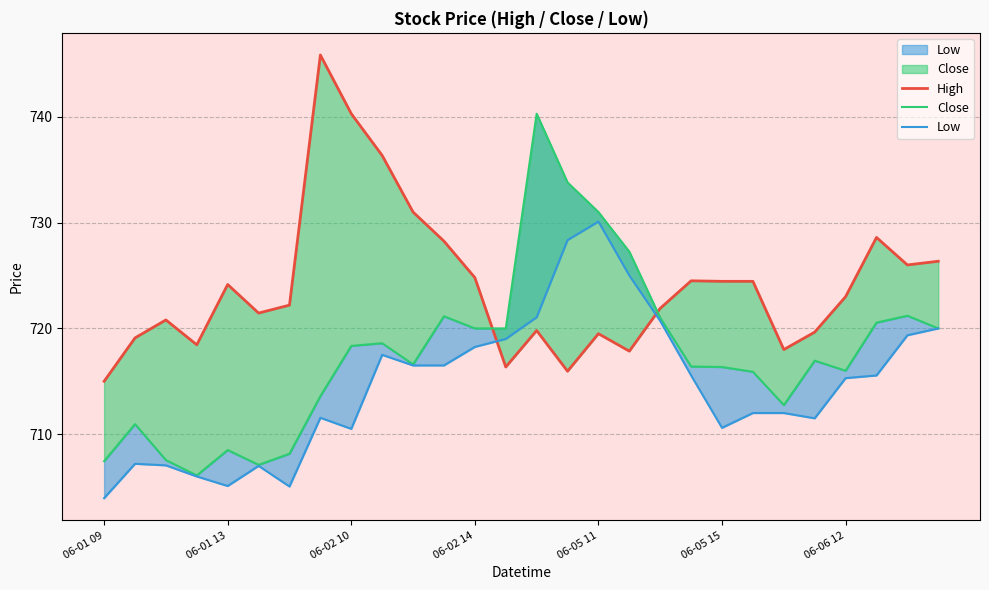

How many interior local peaks does the Low series have?

5